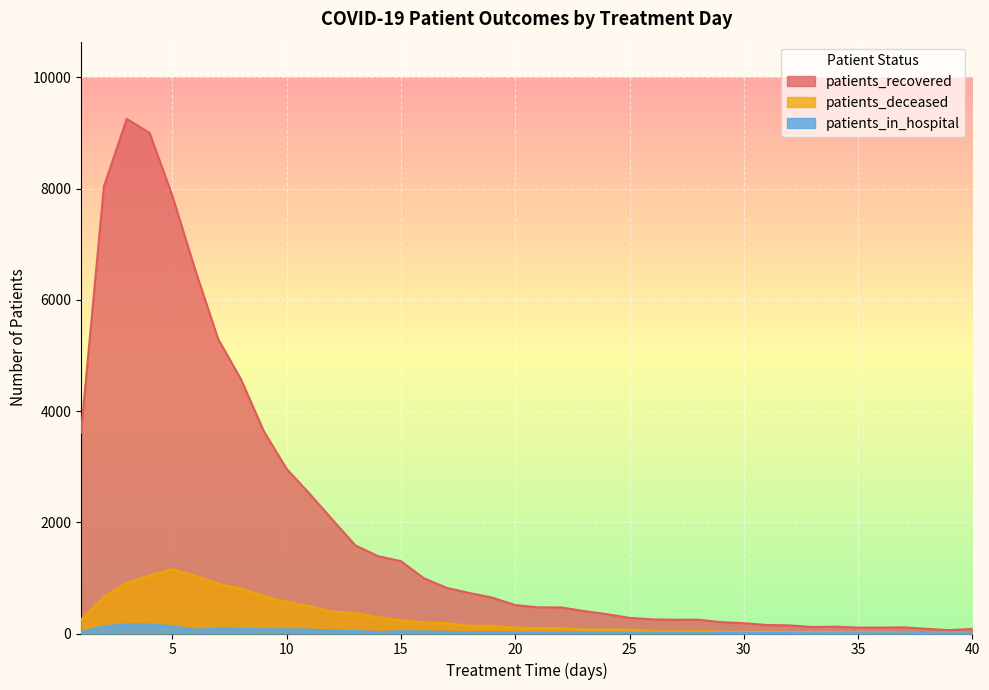

At how many categories does at least one series exceed 9193?

1